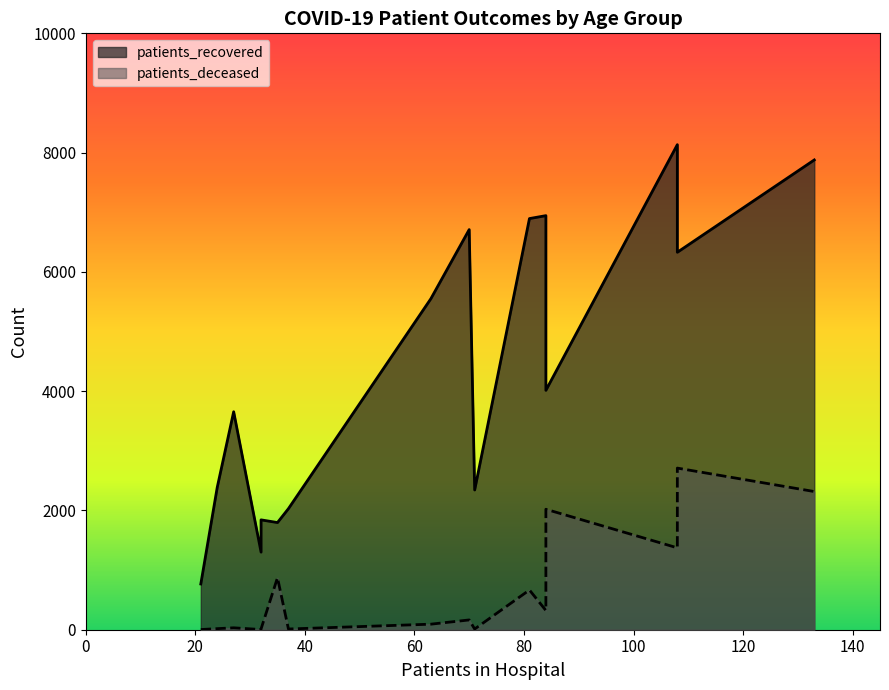

What is the difference between the highest and lowest values at 25 - 29?

1298